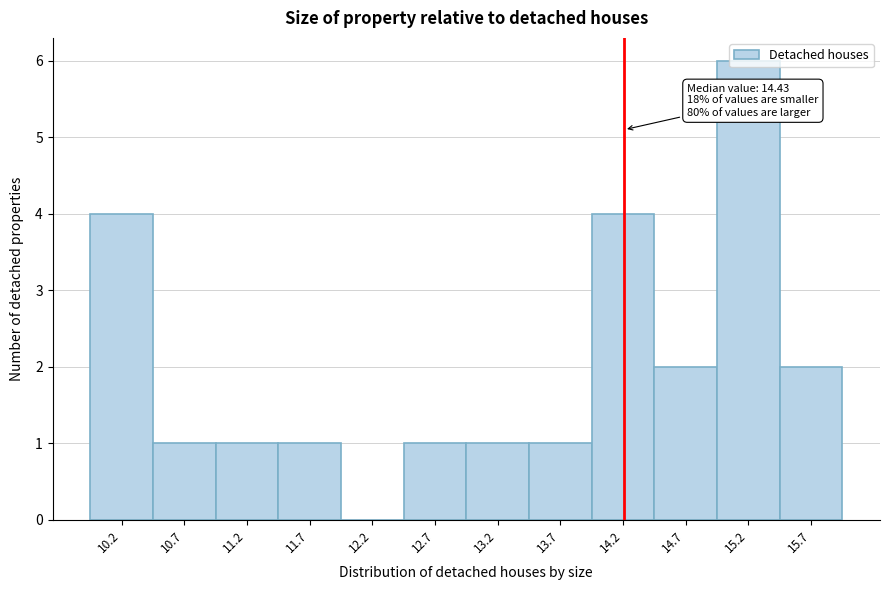

What is the change in value from 11.2 to 15.2?

+5